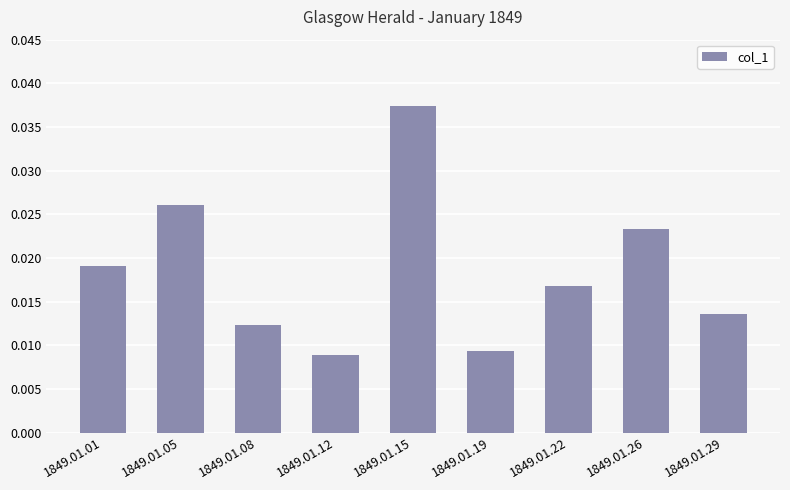

How many values are between 0 and 1?

9